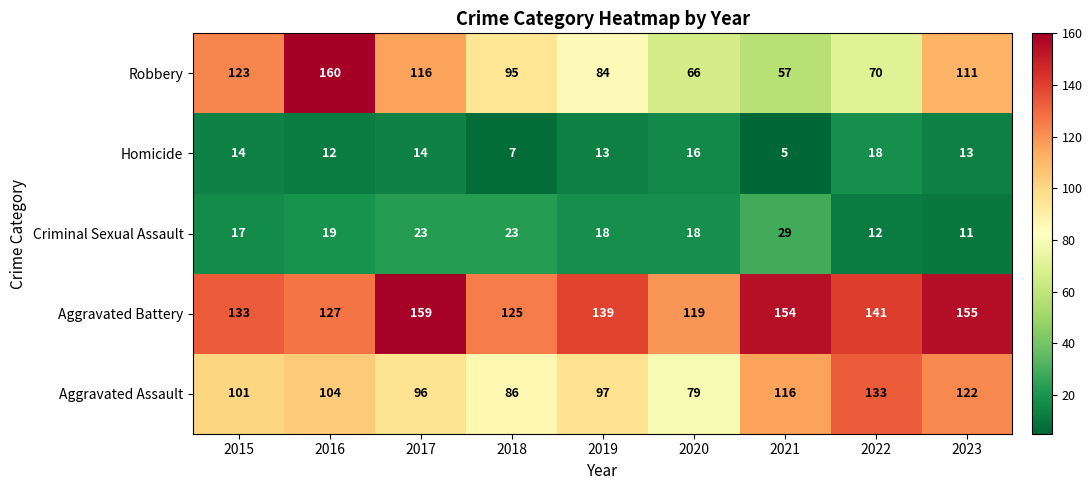

Which series has the largest total across all categories?

Aggravated Battery